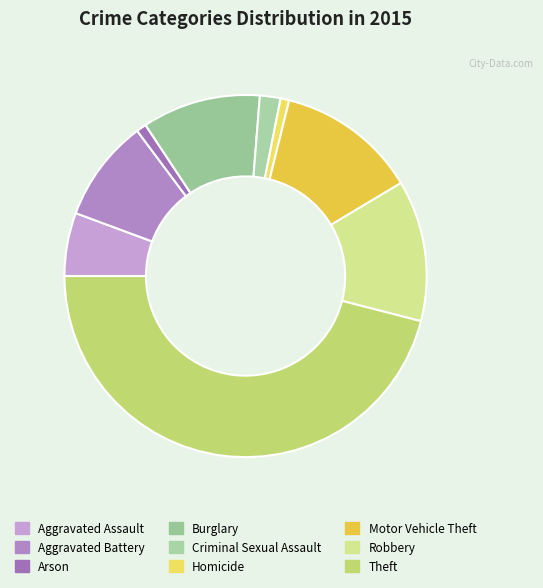

What portion of the pie excludes Aggravated Battery?

90.8%